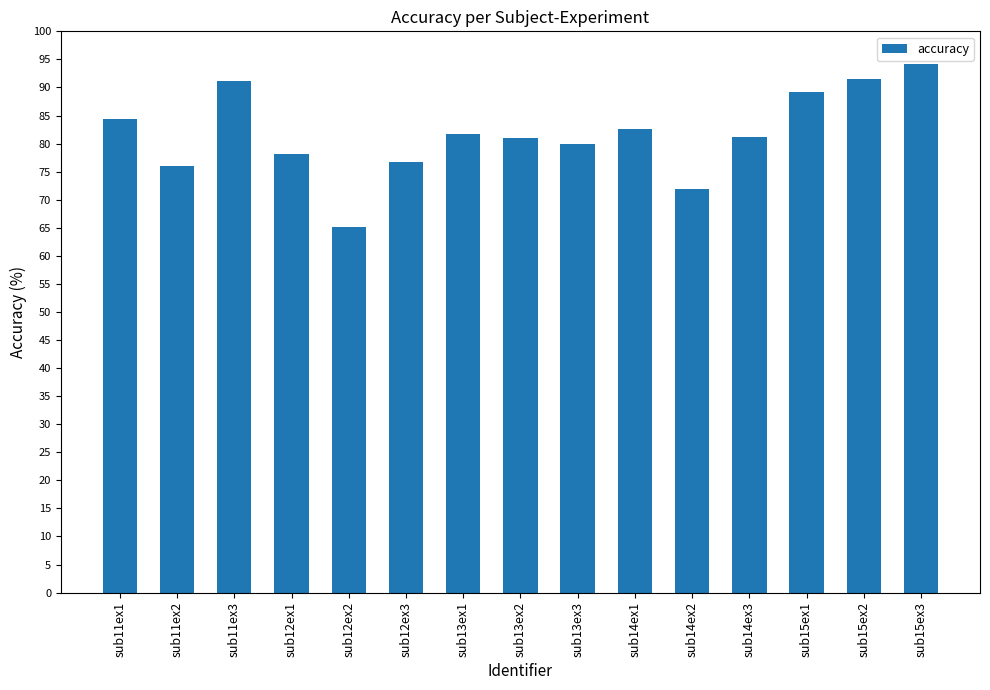

What value does the data have at sub14ex1?

82.6